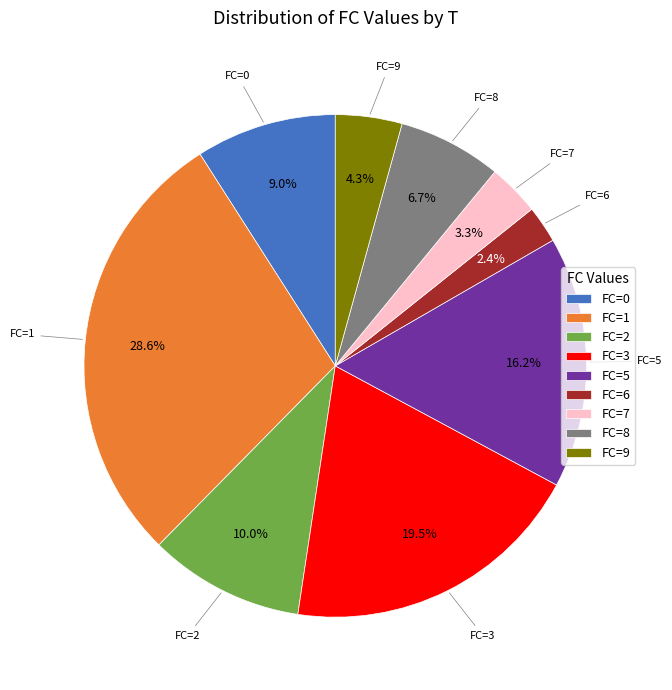

Is the sum of FC=5 and FC=0 greater than half?

No